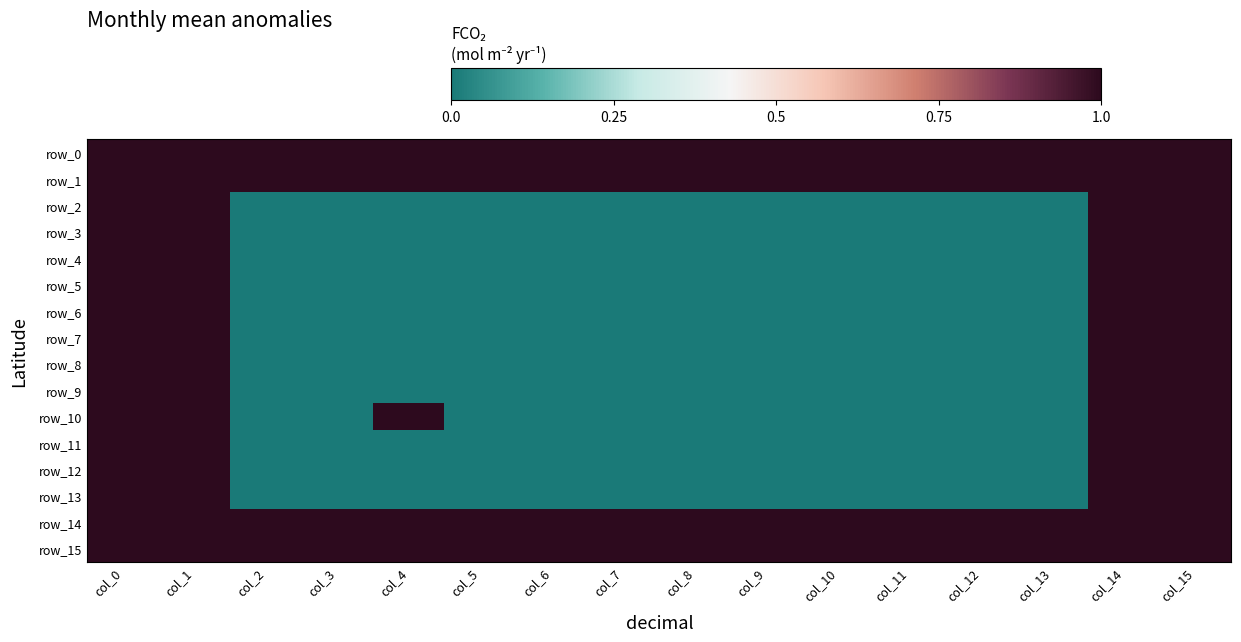

Is it true that row_9 equals 0 at col_2?

True